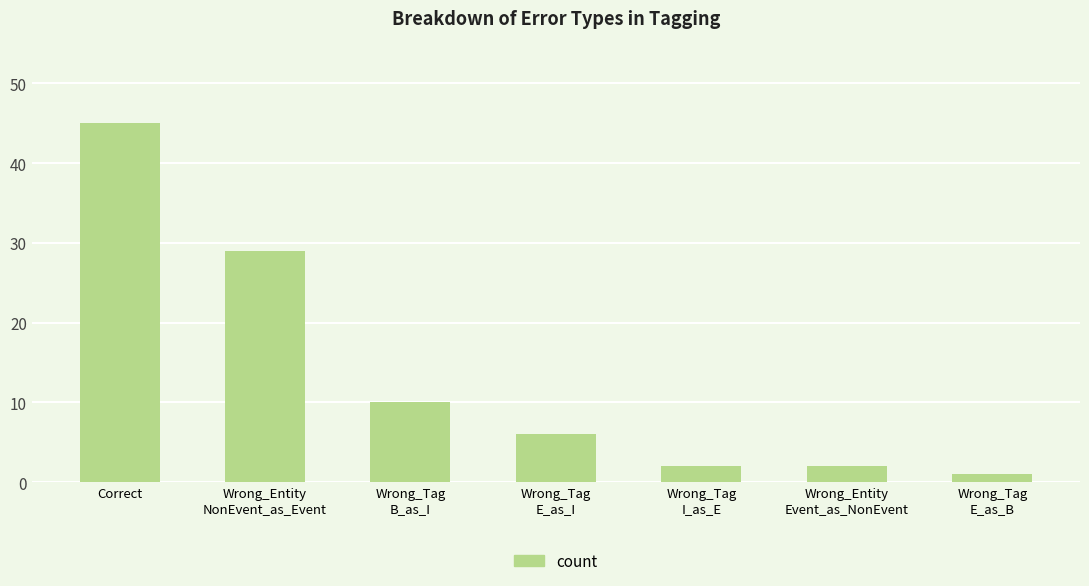

What is the ratio of the value at Wrong_Entity
NonEvent_as_Event to the value at Correct?

0.6